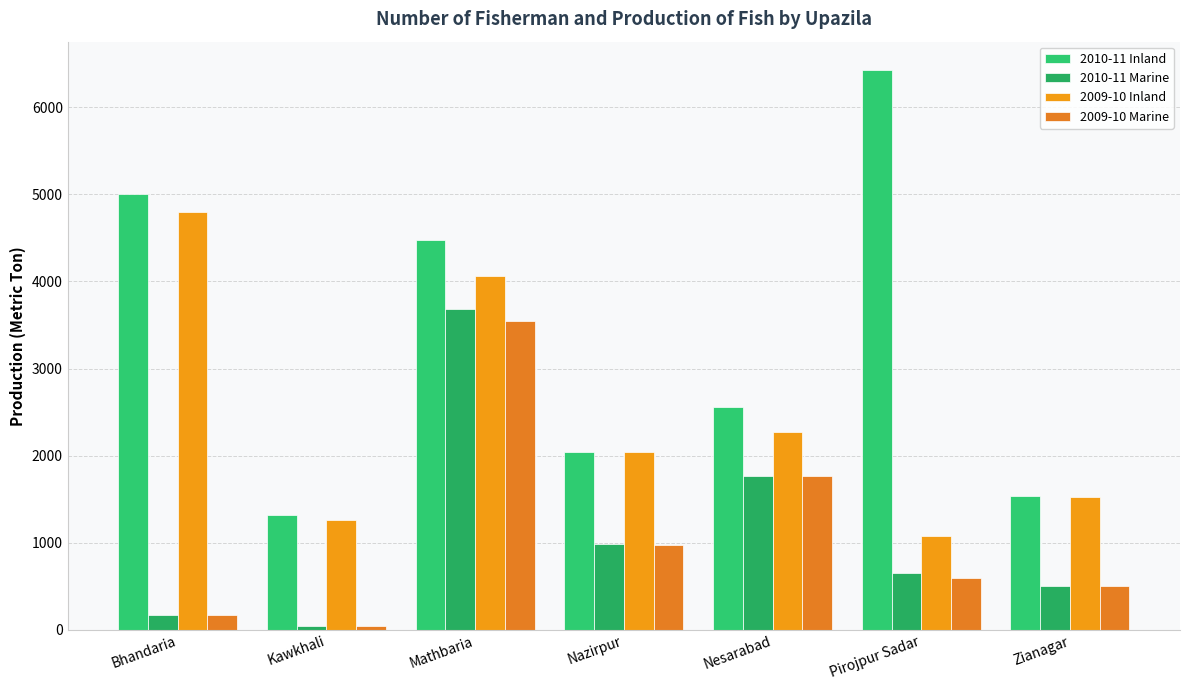

What is the difference between the maximum and second lowest values in the 2009-10 Marine series?

3374